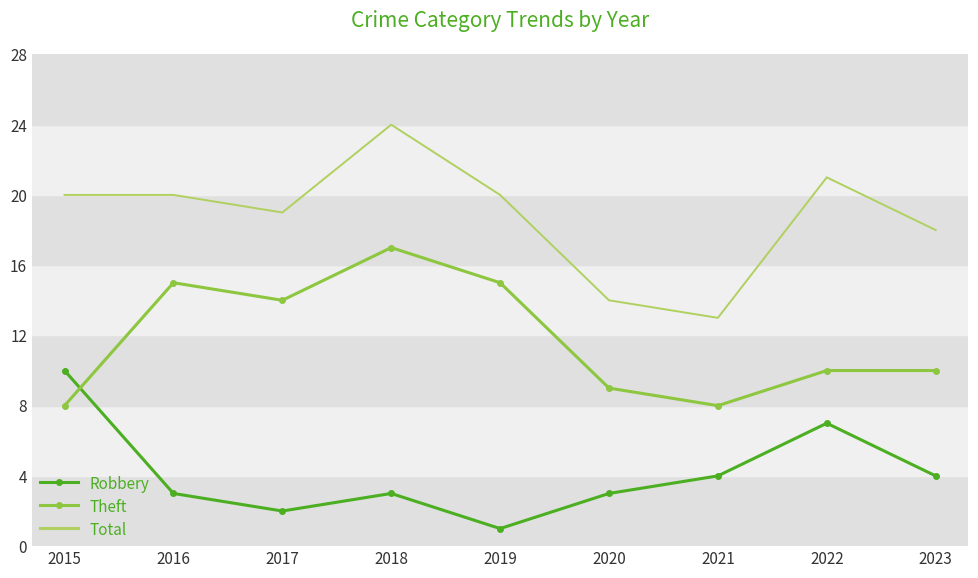

Reading left to right, transcribe all the data shown in this chart.

Robbery: 2015=10	2016=3	2017=2	2018=3	2019=1	2020=3	2021=4	2022=7	2023=4
Theft: 2015=8	2016=15	2017=14	2018=17	2019=15	2020=9	2021=8	2022=10	2023=10
Total: 2015=20	2016=20	2017=19	2018=24	2019=20	2020=14	2021=13	2022=21	2023=18